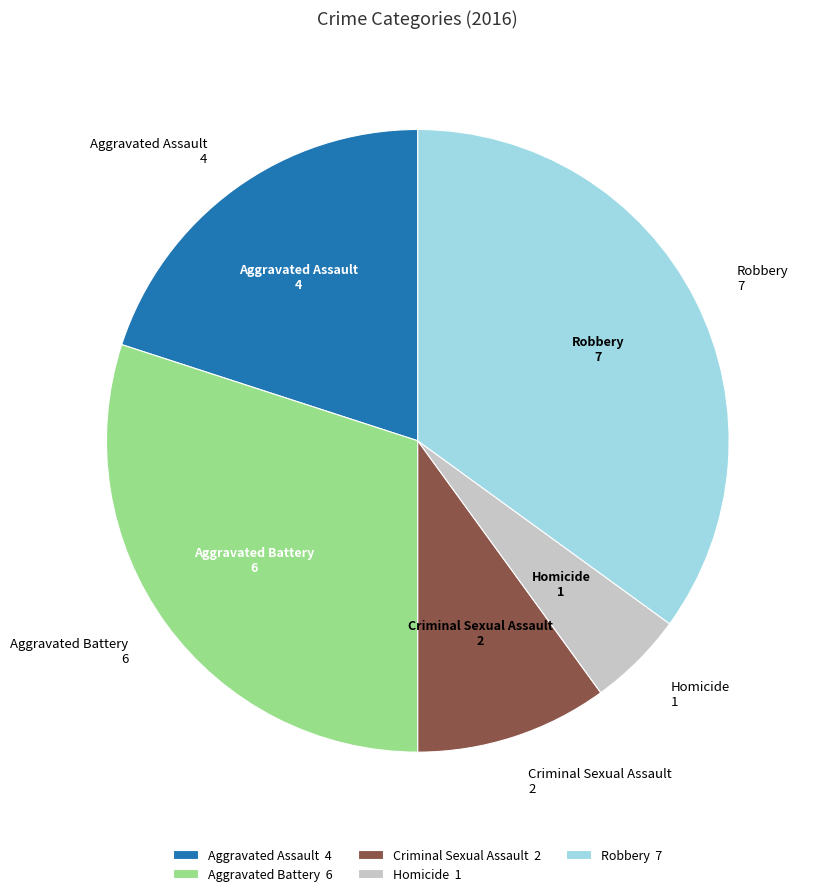

True or false: Aggravated Assault accounts for 20% of the total.

True